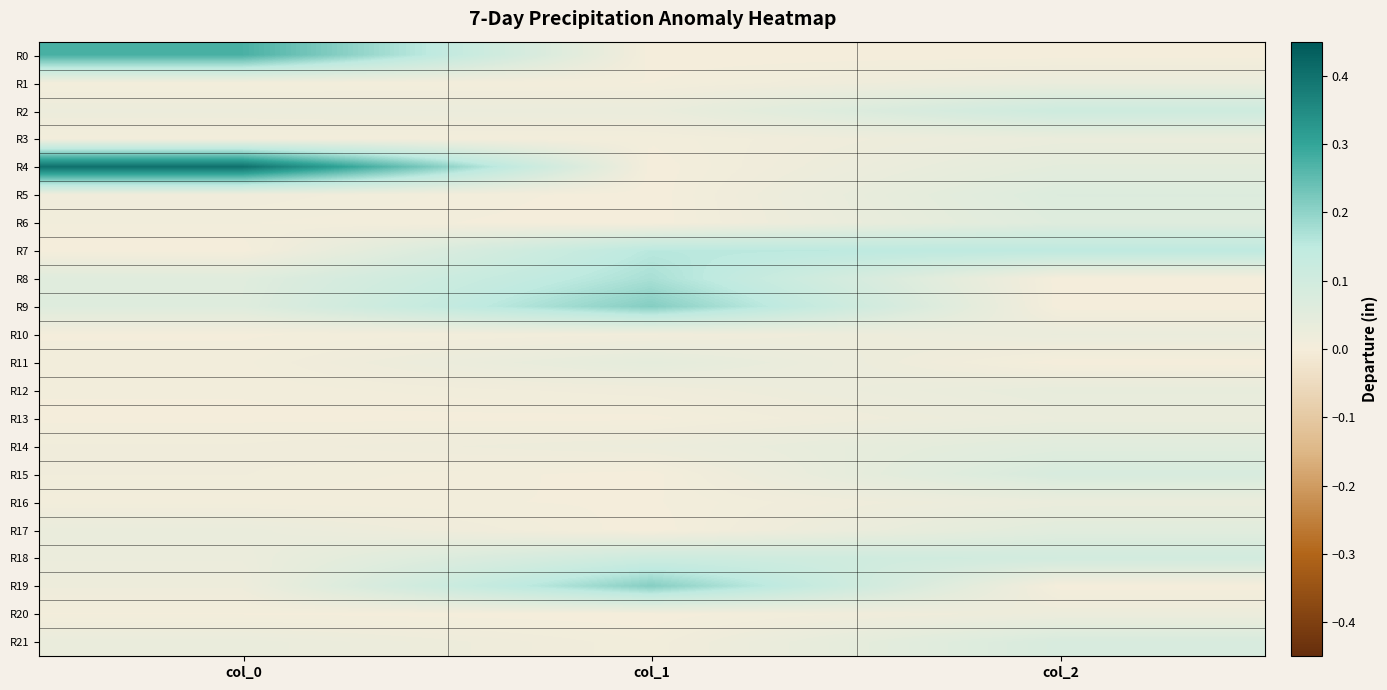

How many data points does each series have?

3